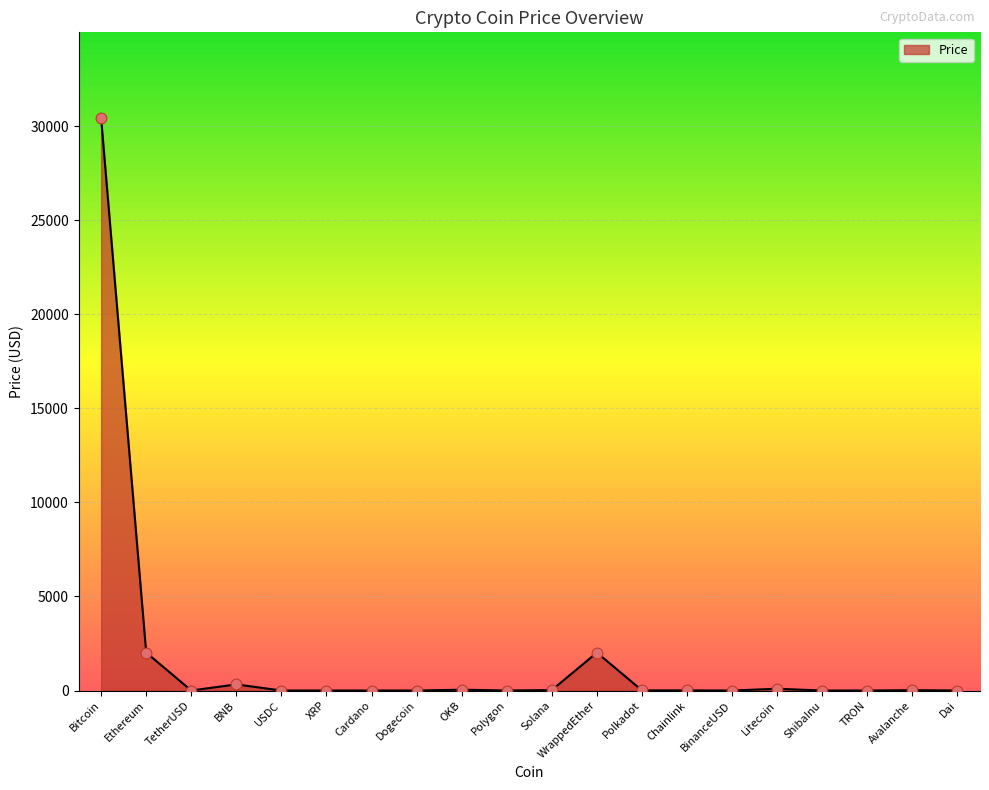

What is the difference between the maximum and minimum values?

30434.0